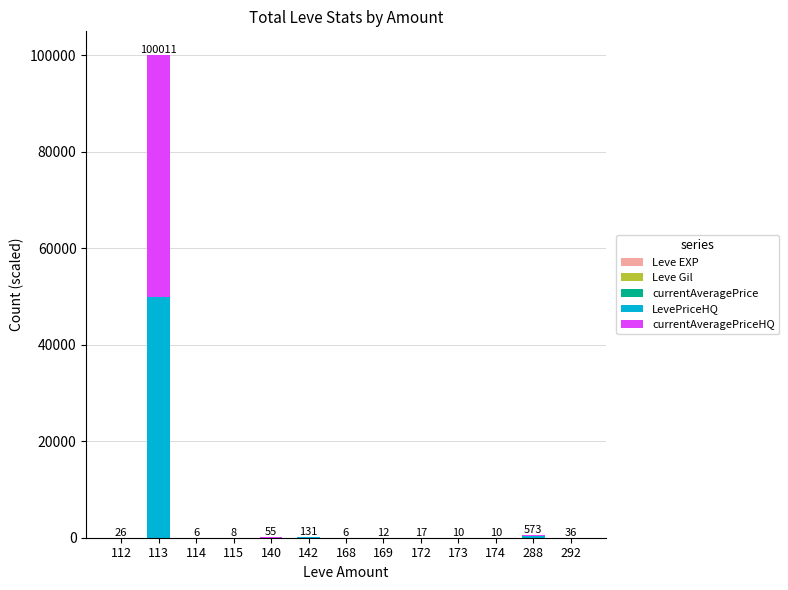

At which category is the sum across all series the highest?

113